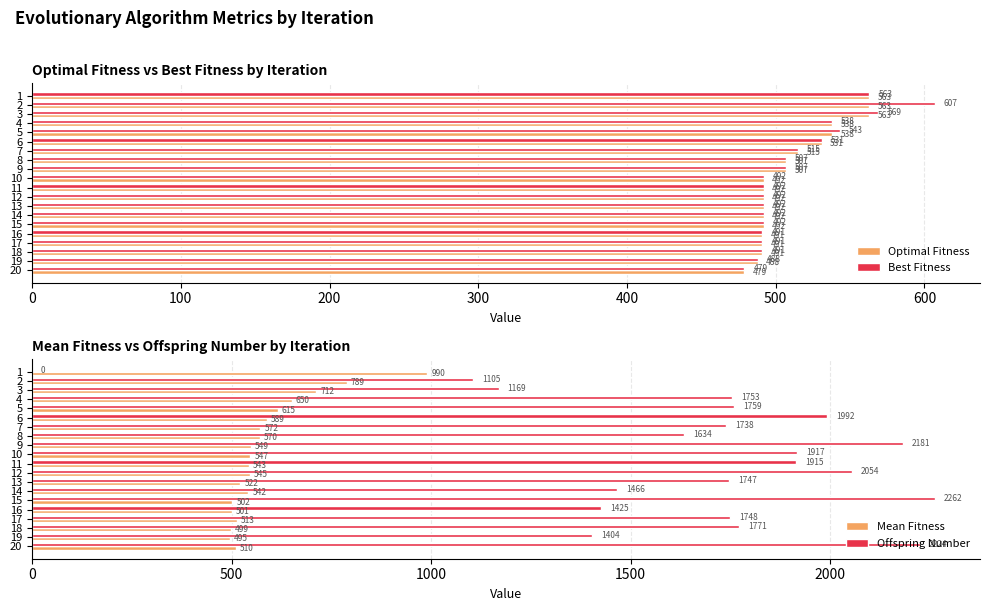

What value does the Best Fitness series have at 15, to the nearest 50?

500